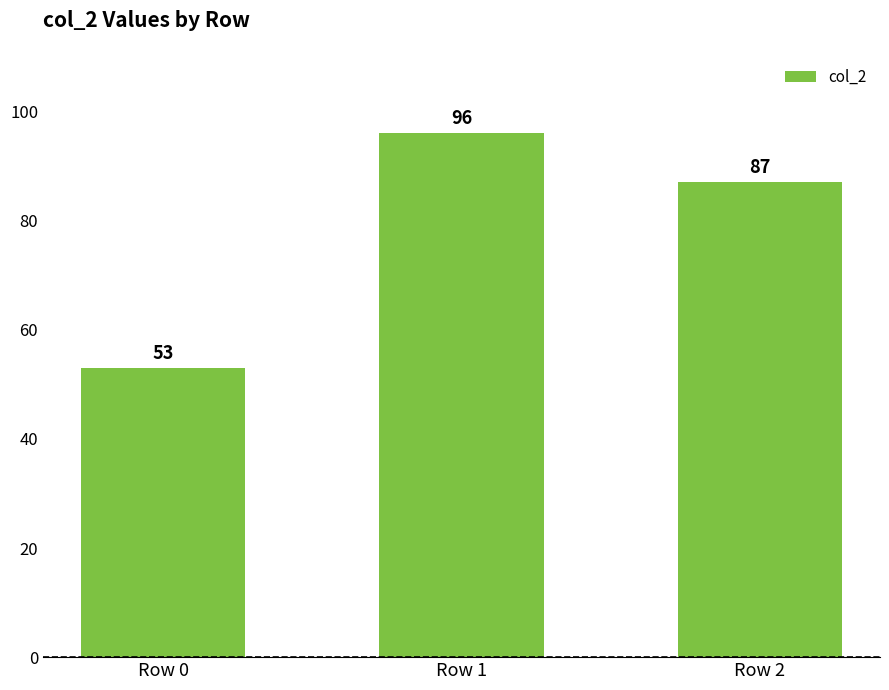

Rank the categories by value from lowest to highest.

Row 0, Row 2, Row 1